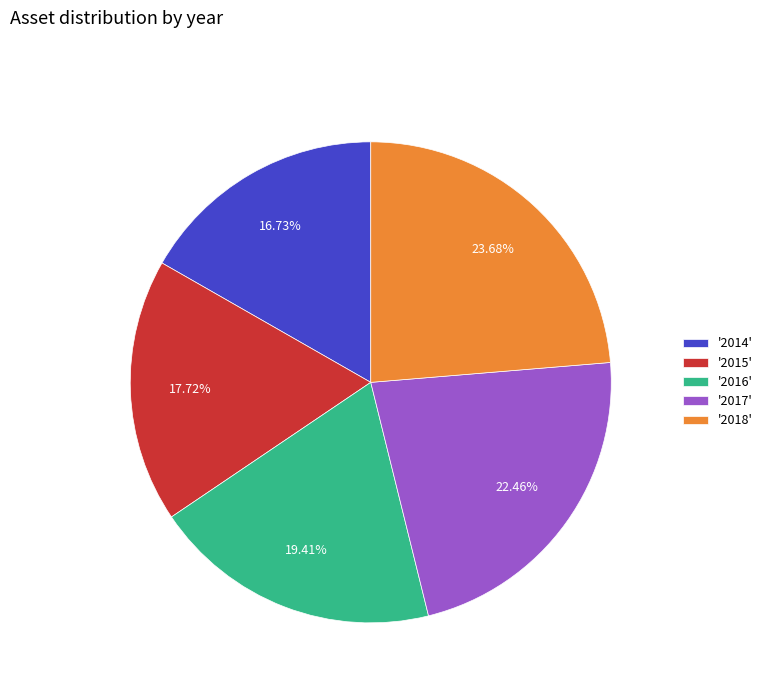

What is the smallest slice in the pie chart?

'2014'